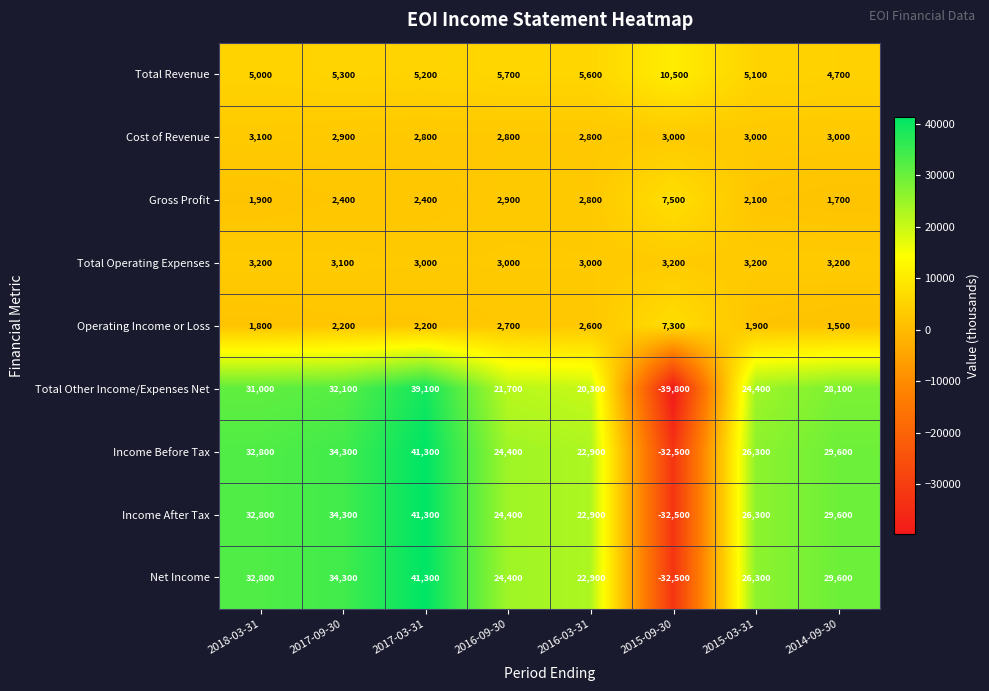

What is the minimum value shown in the chart?

-39800